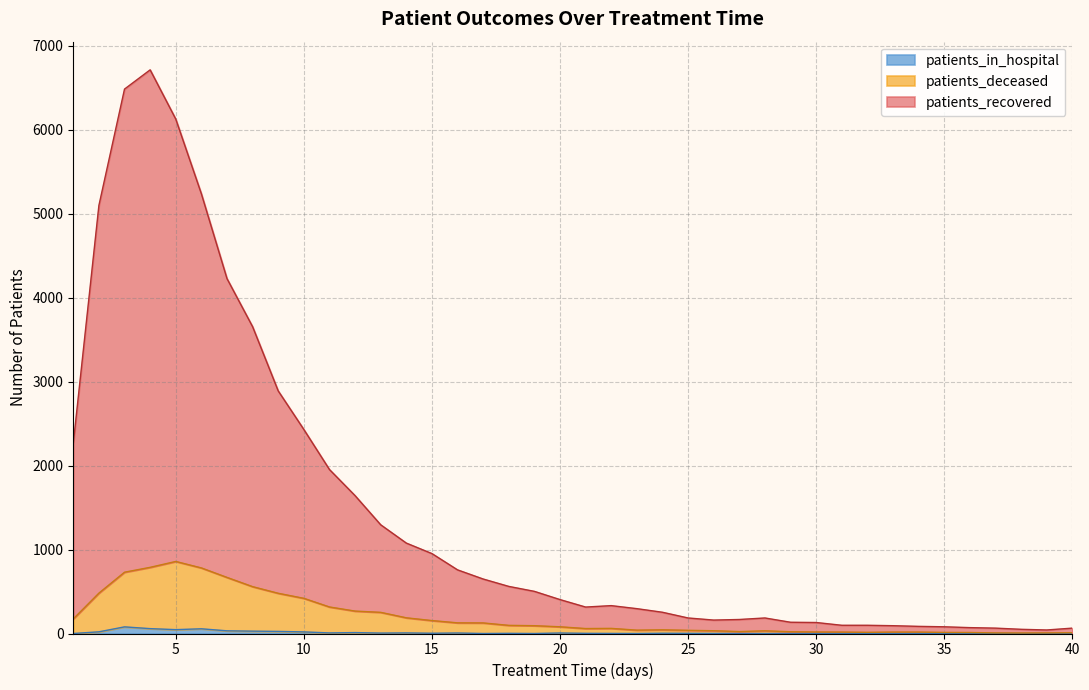

What is the highest value of the patients_in_hospital series?

79